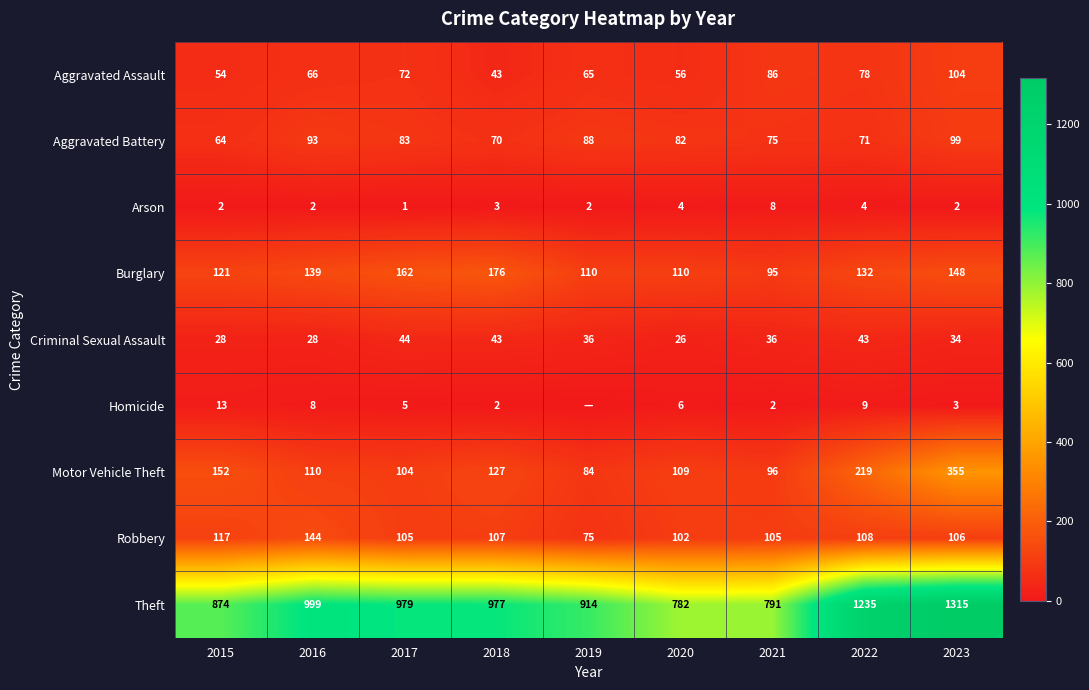

What is the difference between the Aggravated Battery values at 2023 and 2019?

11